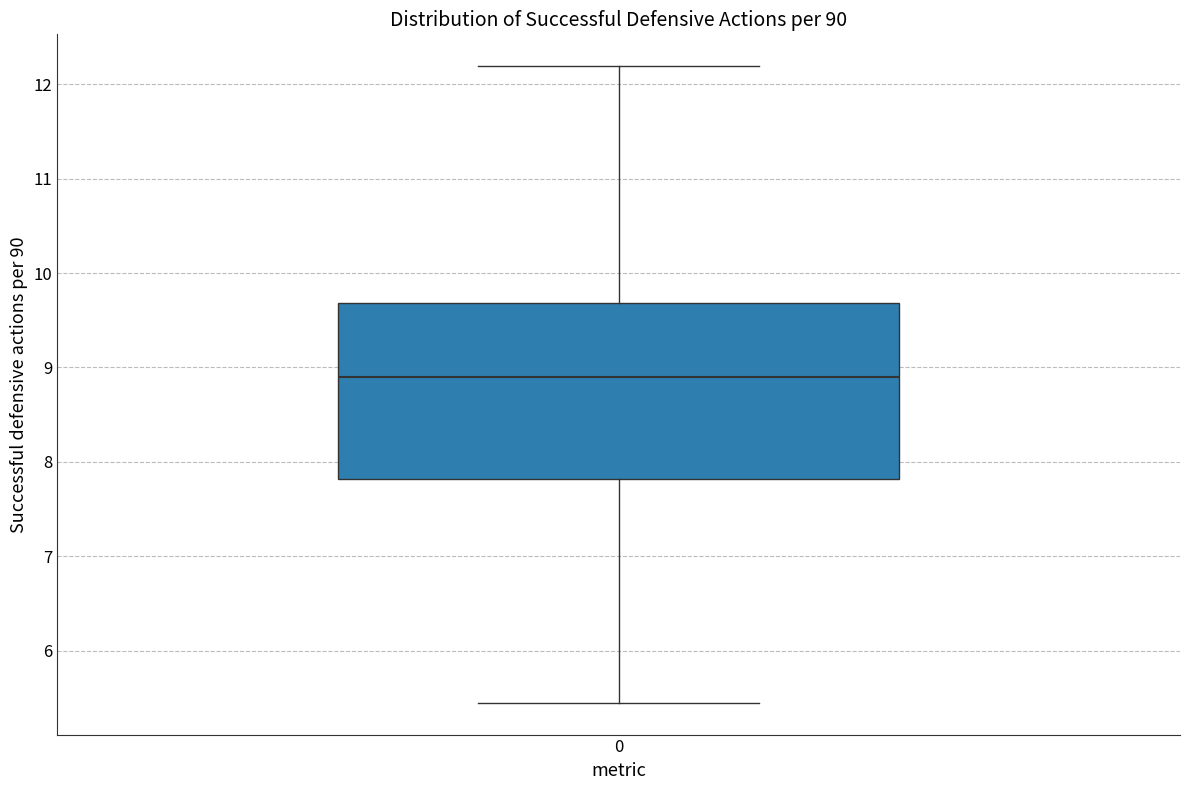

Read this box plot against the y-axis: the position of the median line, the range covered by the box, and the ends of both whiskers. The values are not printed on the chart, so give them approximately, as read against the axis.

median 8.9, box 7.8 to 9.7, whiskers 5.5 to 12.2